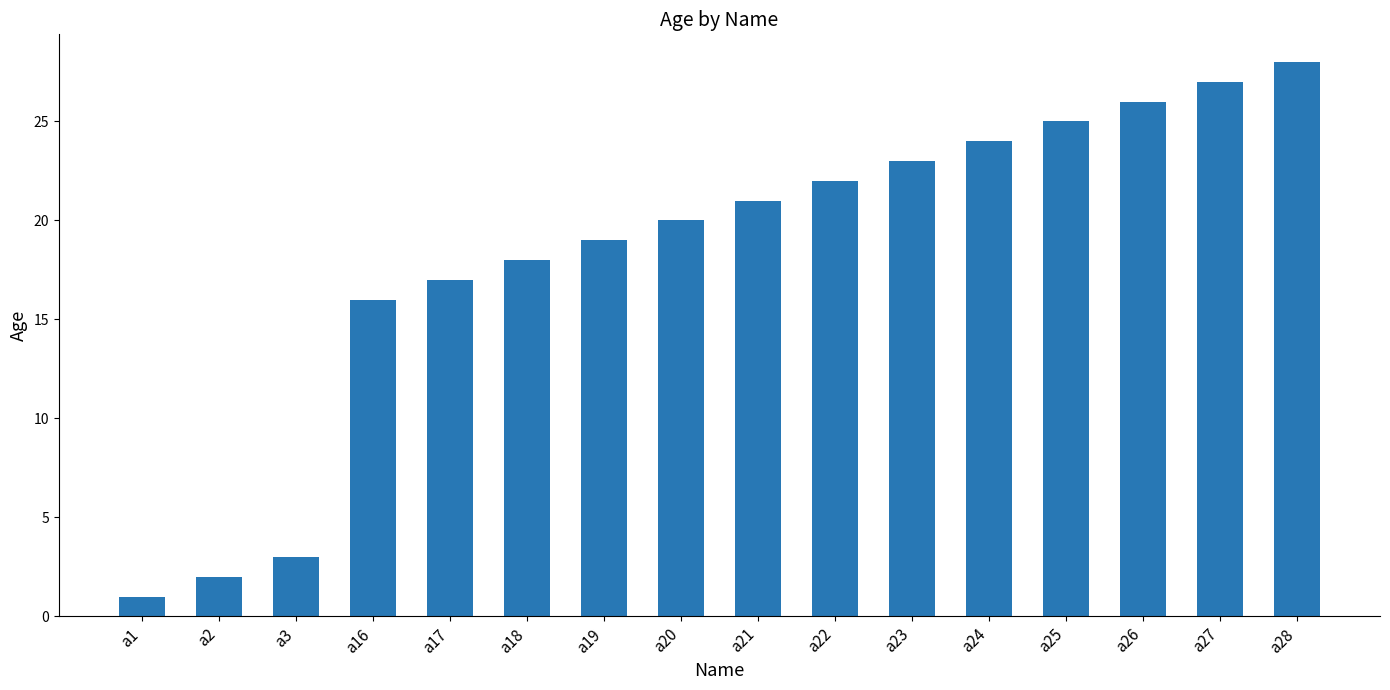

Which category has the highest value across all series?

a28